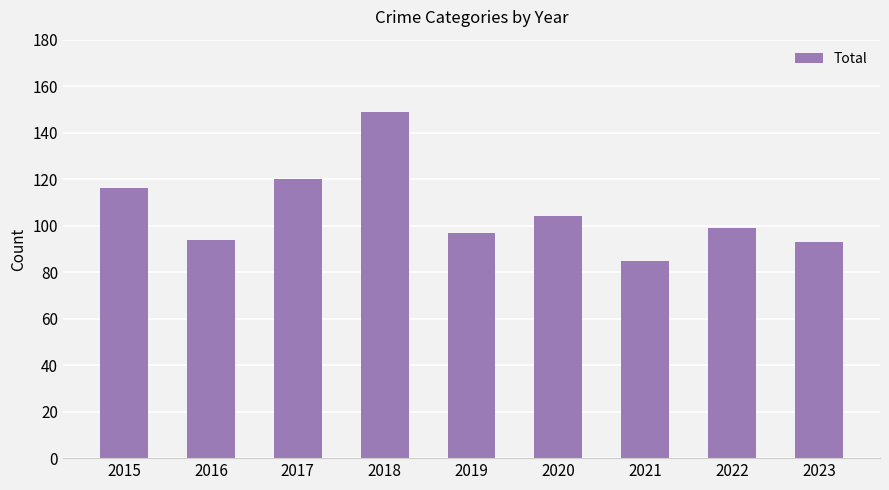

True or false: the data shows 93 at 2023.

True